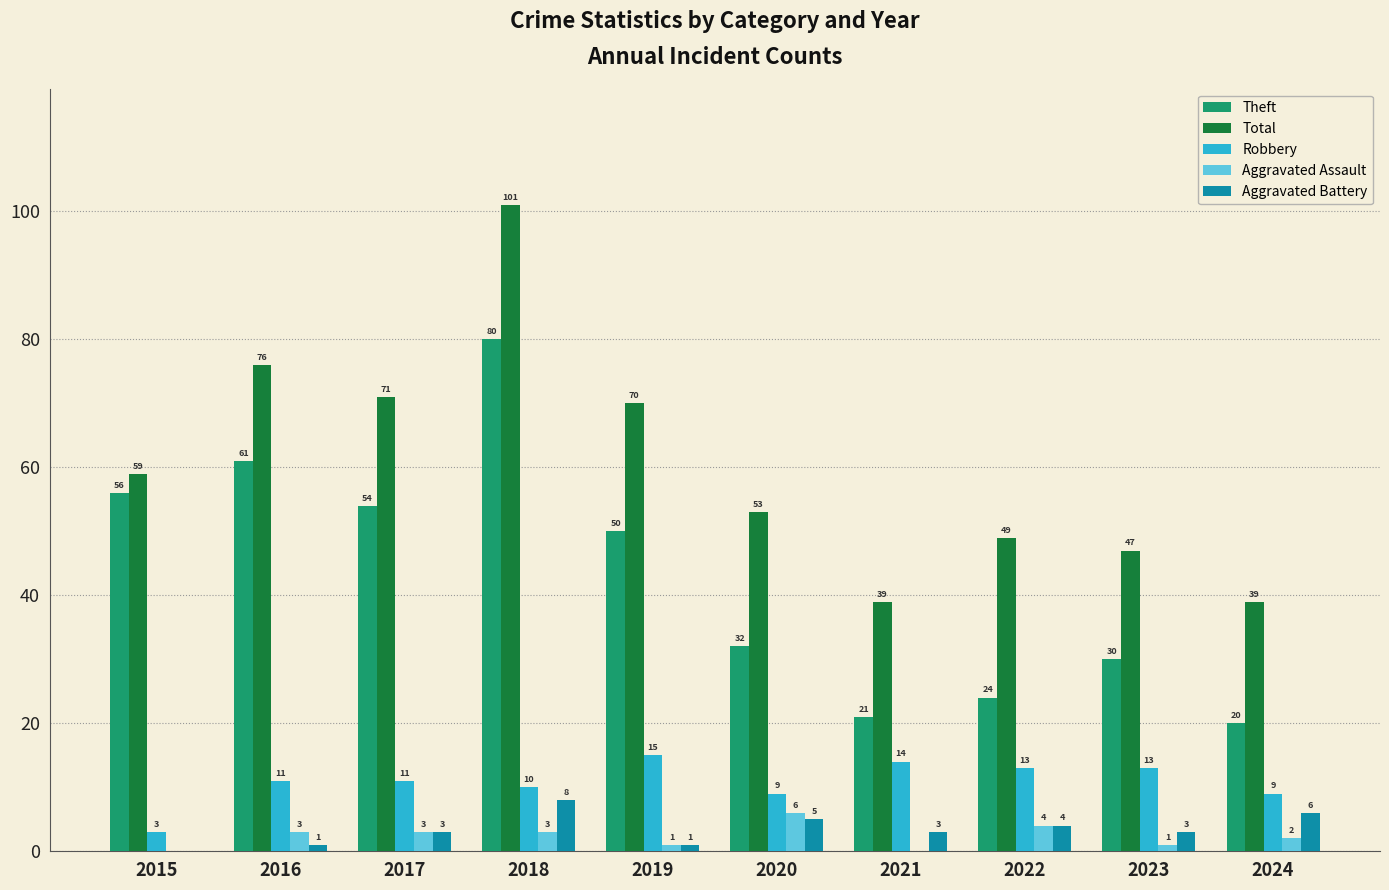

What is the total value across all series at 2017?

142